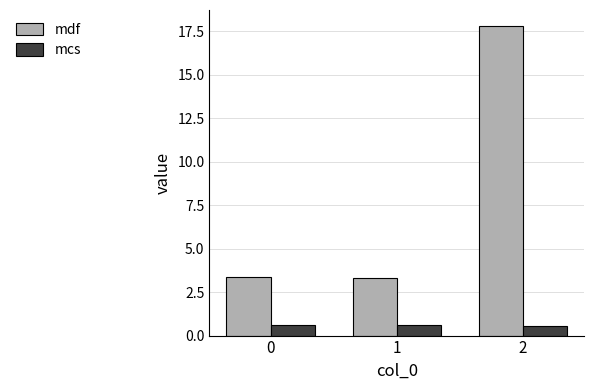

What is the value of the mdf bar at the 2nd from the left?

3.3